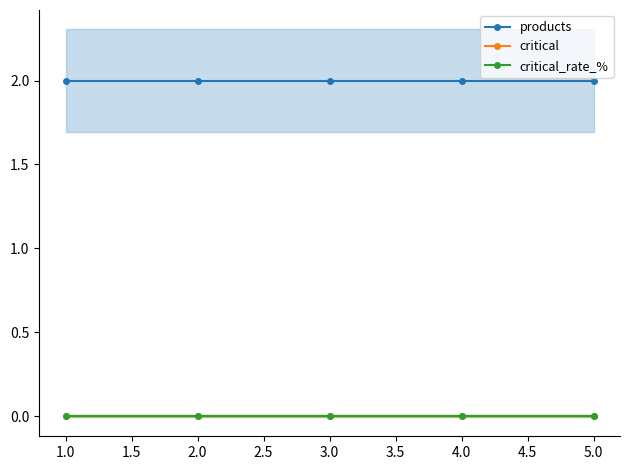

Which category has the highest value in the critical_rate_% series?

1.0